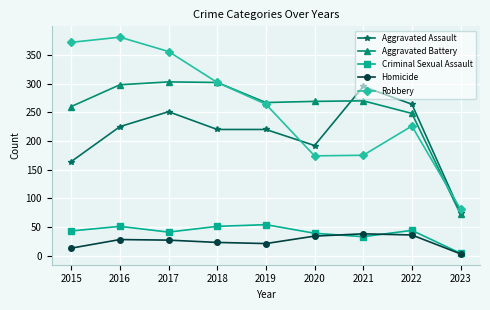

True or false: Homicide and Criminal Sexual Assault intersect in this chart.

True